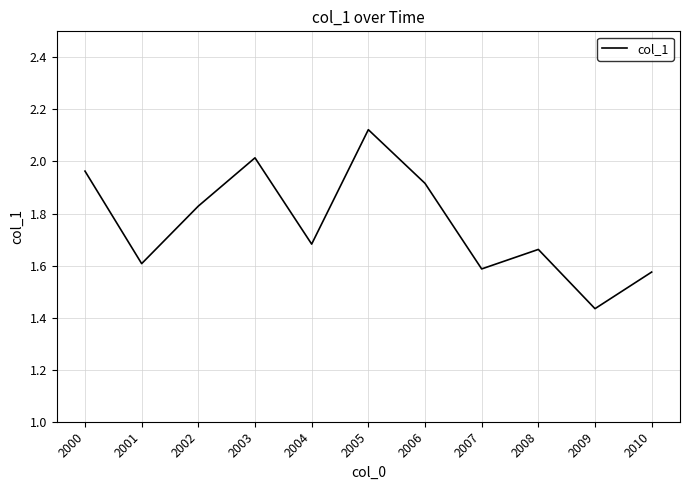

Which category has the lowest value across all series?

2009